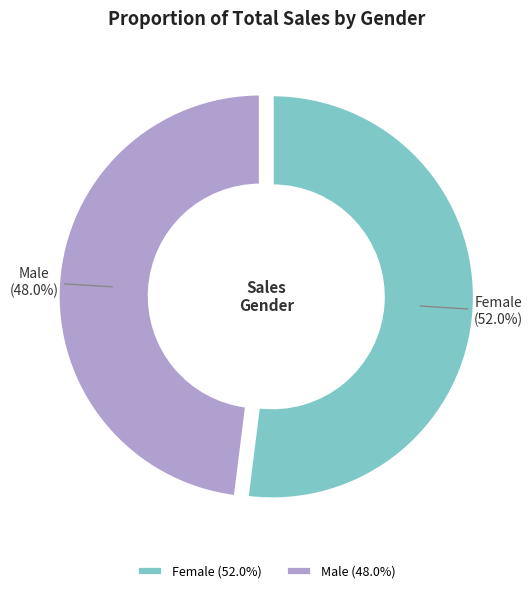

Does Male represent more than half of the total?

No